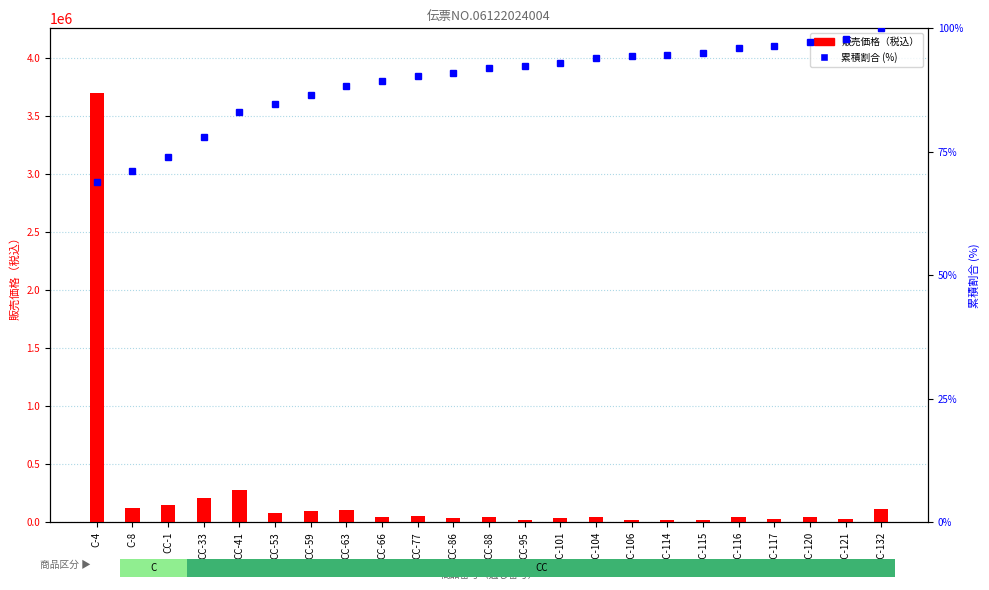

How many values in the 累積割合 (%) series exceed 91?

13